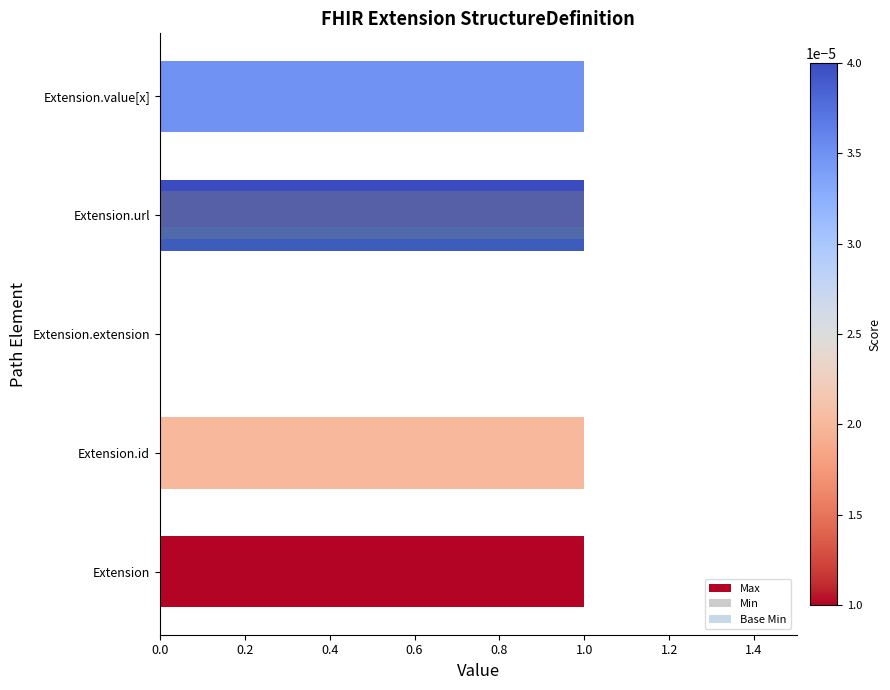

Is it true that Max equals -1 at Extension.extension?

False